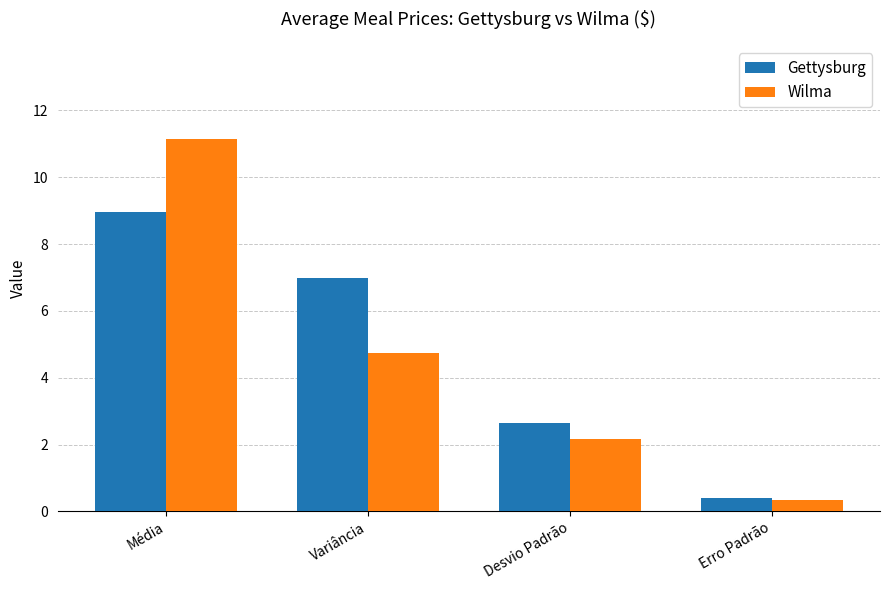

What is the total value across all series at Erro Padrão?

0.7